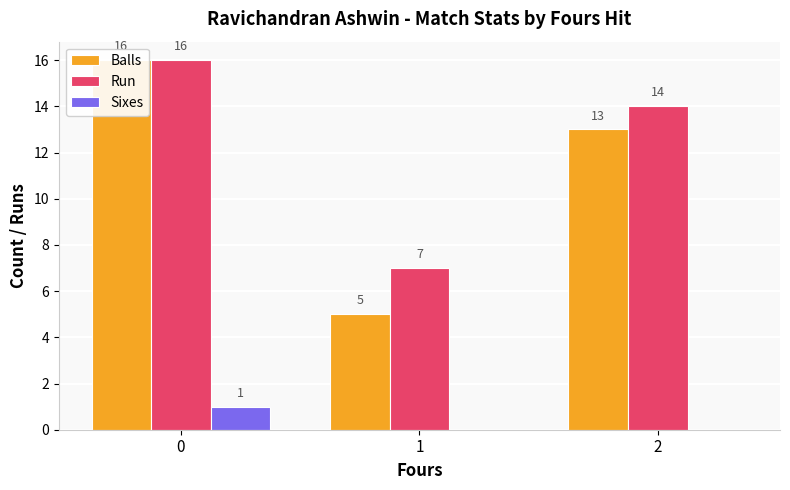

Which category has the lowest value in the Balls series?

1